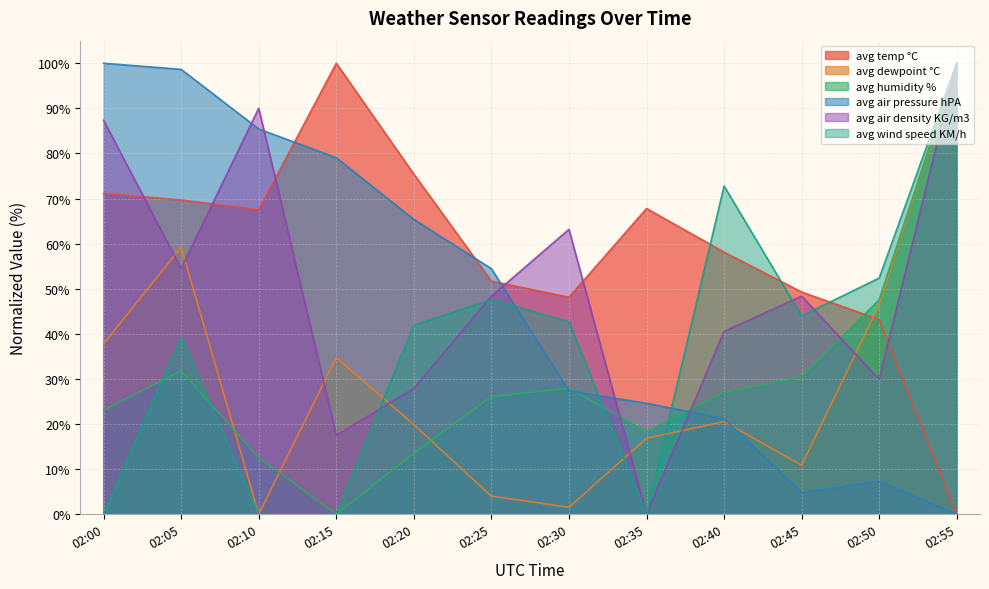

Reading left to right, transcribe all the data shown in this chart.

avg temp °C: 02:00=71.1	02:05=69.7	02:10=67.5	02:15=100.0	02:20=75.4	02:25=51.7	02:30=48.1	02:35=67.8	02:40=58.1	02:45=49.3	02:50=43.2	02:55=0.0
avg dewpoint °C: 02:00=37.8	02:05=59.2	02:10=0.0	02:15=34.8	02:20=19.9	02:25=4.0	02:30=1.5	02:35=16.8	02:40=20.5	02:45=10.9	02:50=46.4	02:55=100.0
avg humidity %: 02:00=23.1	02:05=31.8	02:10=12.6	02:15=0.0	02:20=13.5	02:25=26.1	02:30=27.9	02:35=18.3	02:40=27.0	02:45=30.3	02:50=47.6	02:55=100.0
avg air pressure hPA: 02:00=100.0	02:05=98.6	02:10=85.4	02:15=79.0	02:20=65.4	02:25=54.4	02:30=27.3	02:35=24.6	02:40=21.2	02:45=4.8	02:50=7.3	02:55=0.0
avg air density KG/m3: 02:00=87.3	02:05=54.5	02:10=90.0	02:15=17.5	02:20=27.9	02:25=48.3	02:30=63.2	02:35=0.0	02:40=40.5	02:45=48.3	02:50=29.9	02:55=100.0
avg wind speed KM/h: 02:00=0.0	02:05=39.2	02:10=0.0	02:15=0.0	02:20=41.9	02:25=47.6	02:30=42.7	02:35=0.0	02:40=72.8	02:45=44.0	02:50=52.4	02:55=100.0